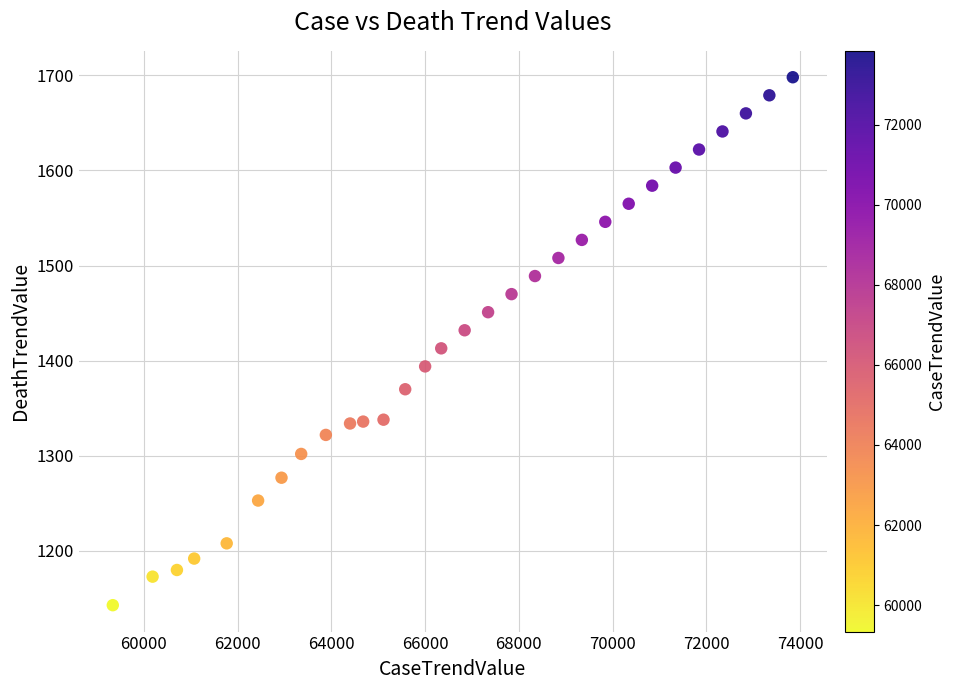

What is the range of Y values (max minus min)?

555